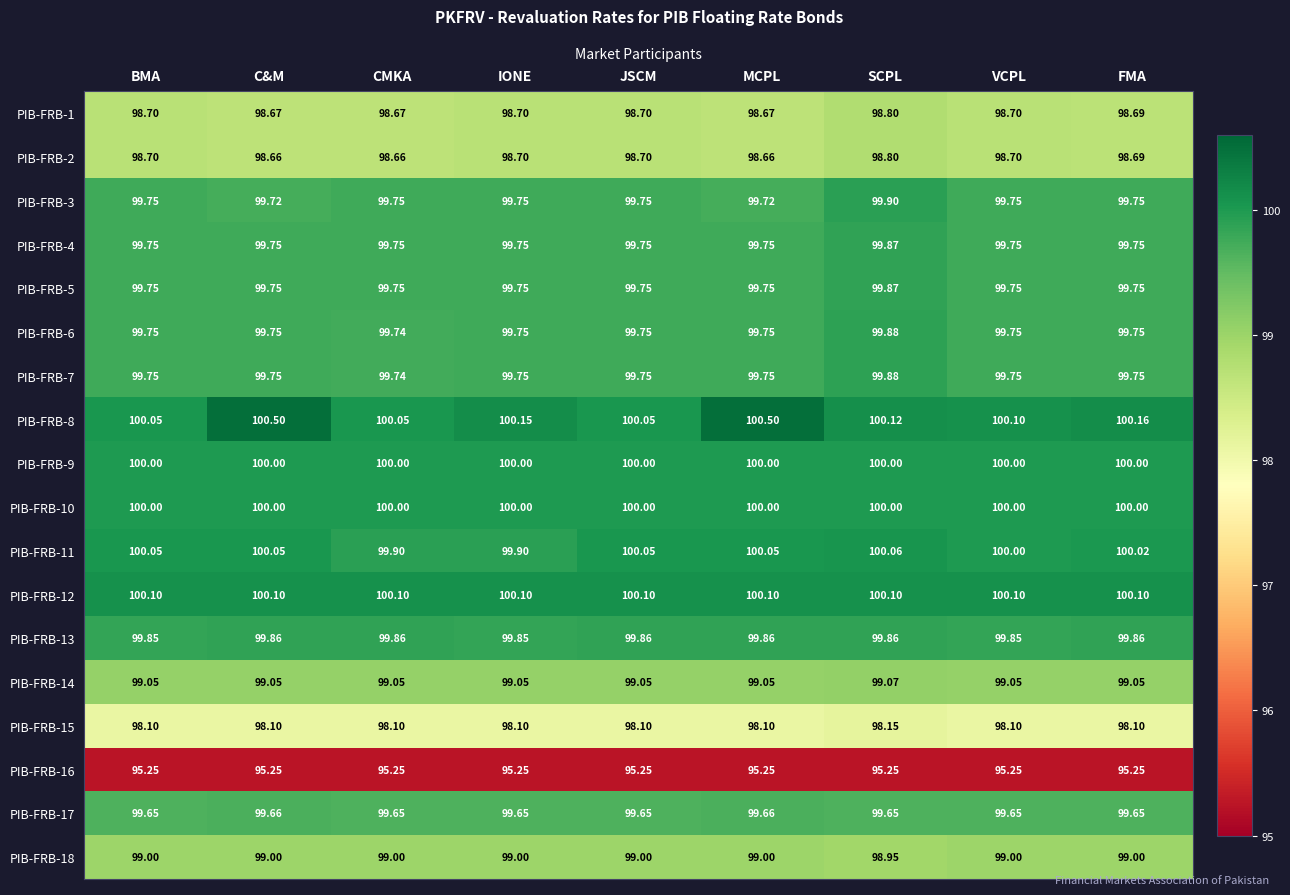

Is the value of PIB-FRB-6 at CMKA greater than the value of PIB-FRB-18 at BMA?

Yes